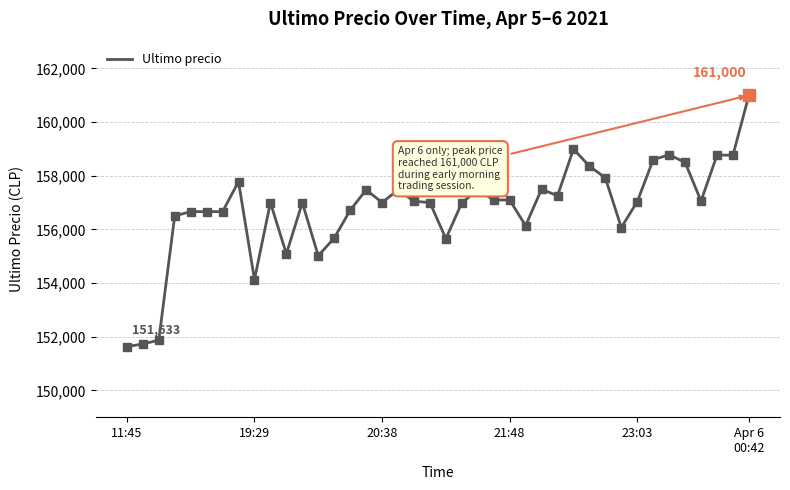

What is the greatest value displayed?

161000